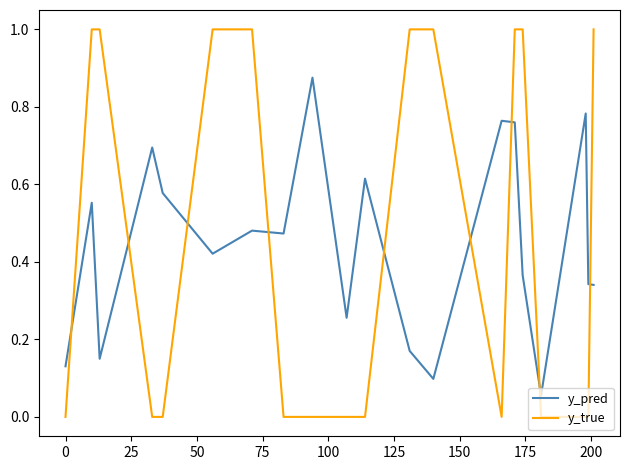

Which series has the widest spread of values?

y_true